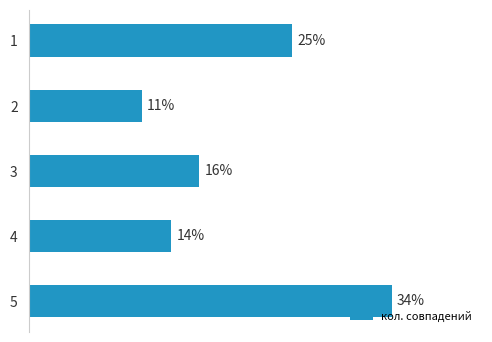

Are the bars horizontal?

Yes